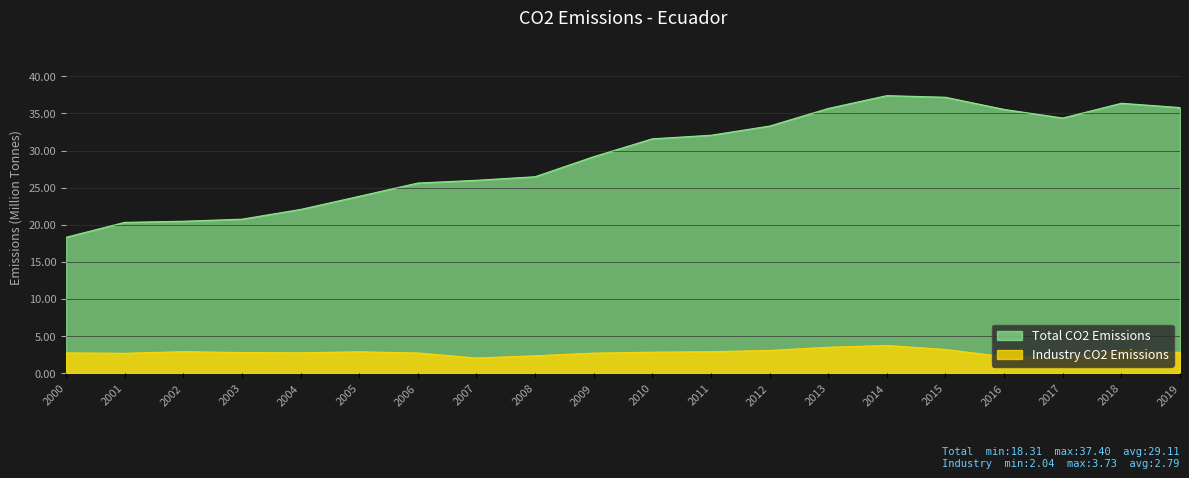

What is the difference between the maximum and second lowest values in the Industry CO2 Emissions series?

1.6